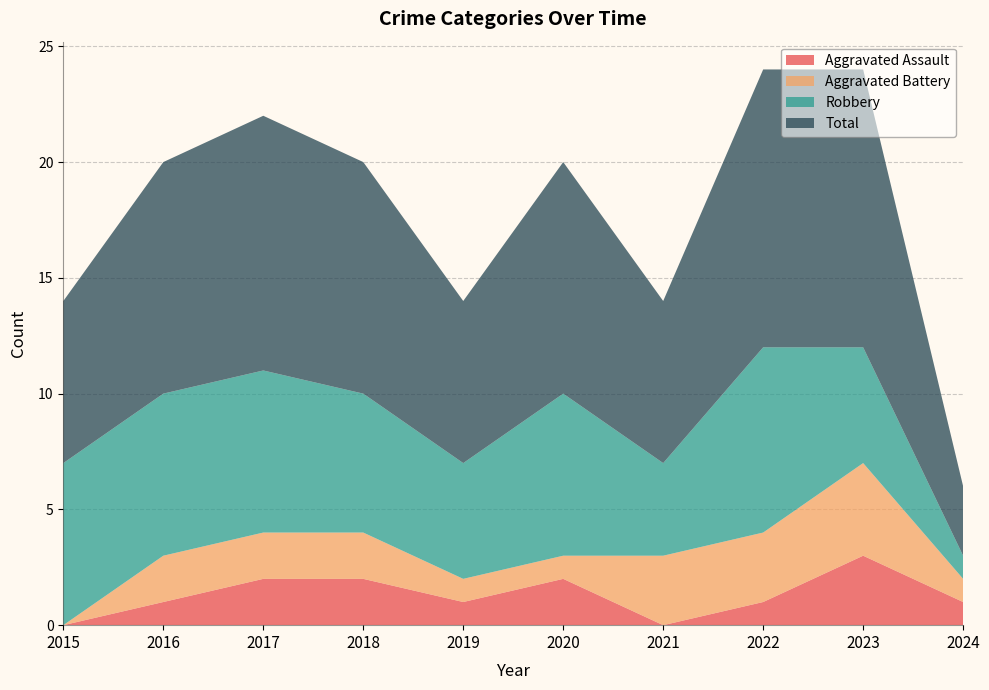

Reading right to left, extract all data points from this chart.

Aggravated Assault: 1	3	1	0	2	1	2	2	1	0
Aggravated Battery: 1	4	3	3	1	1	2	2	2	0
Robbery: 1	5	8	4	7	5	6	7	7	7
Total: 3	12	12	7	10	7	10	11	10	7